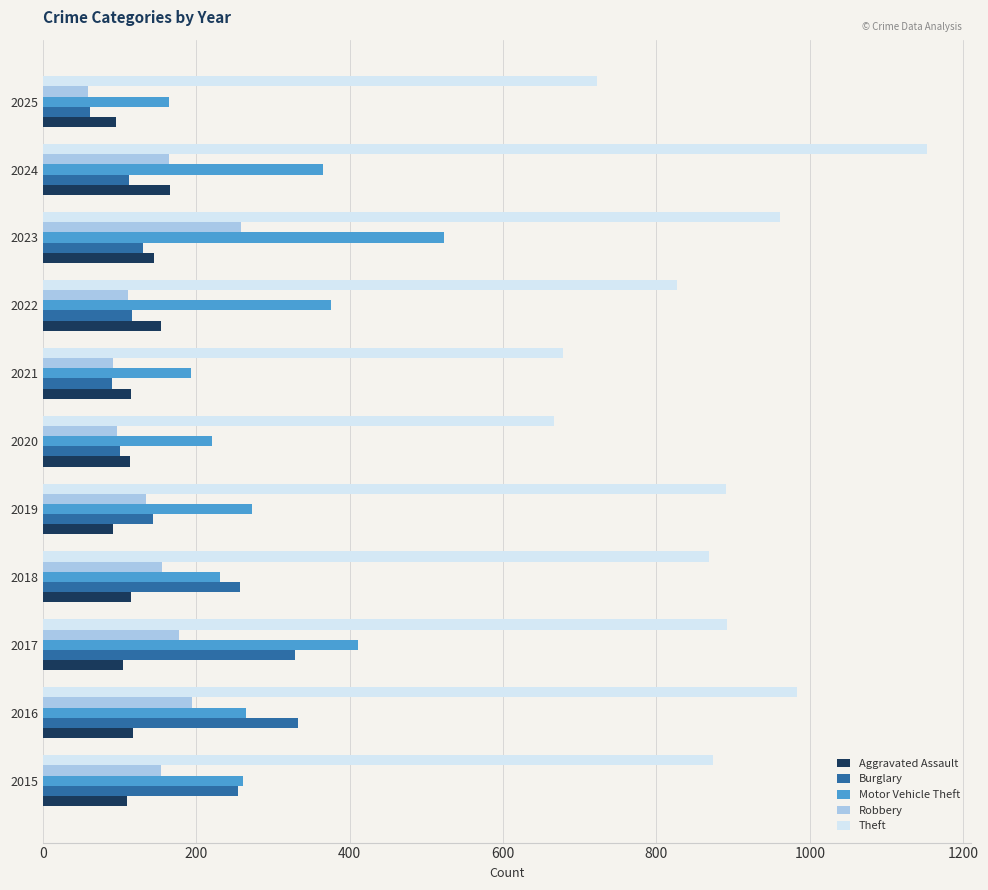

Between 2015 and 2025, which series saw the biggest shift?

Burglary